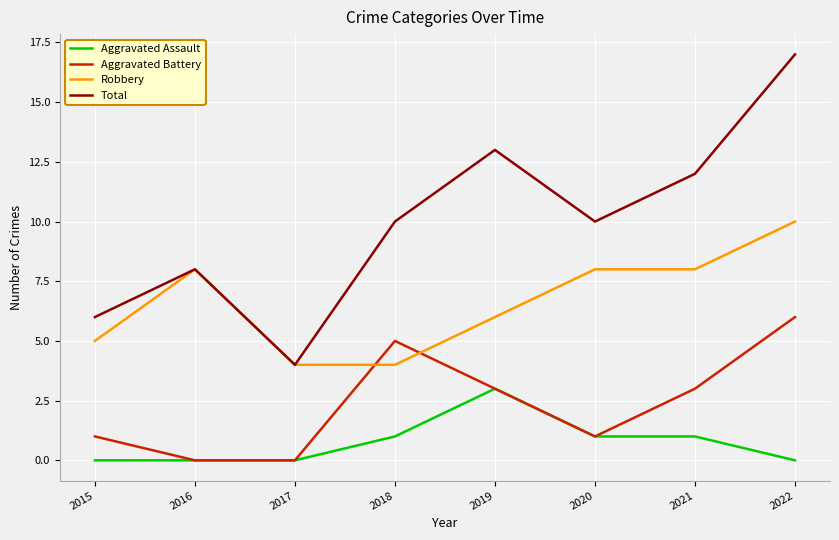

Reading left to right, extract all data points from this chart.

Aggravated Assault: 2015=0	2016=0	2017=0	2018=1	2019=3	2020=1	2021=1	2022=0
Aggravated Battery: 2015=1	2016=0	2017=0	2018=5	2019=3	2020=1	2021=3	2022=6
Robbery: 2015=5	2016=8	2017=4	2018=4	2019=6	2020=8	2021=8	2022=10
Total: 2015=6	2016=8	2017=4	2018=10	2019=13	2020=10	2021=12	2022=17